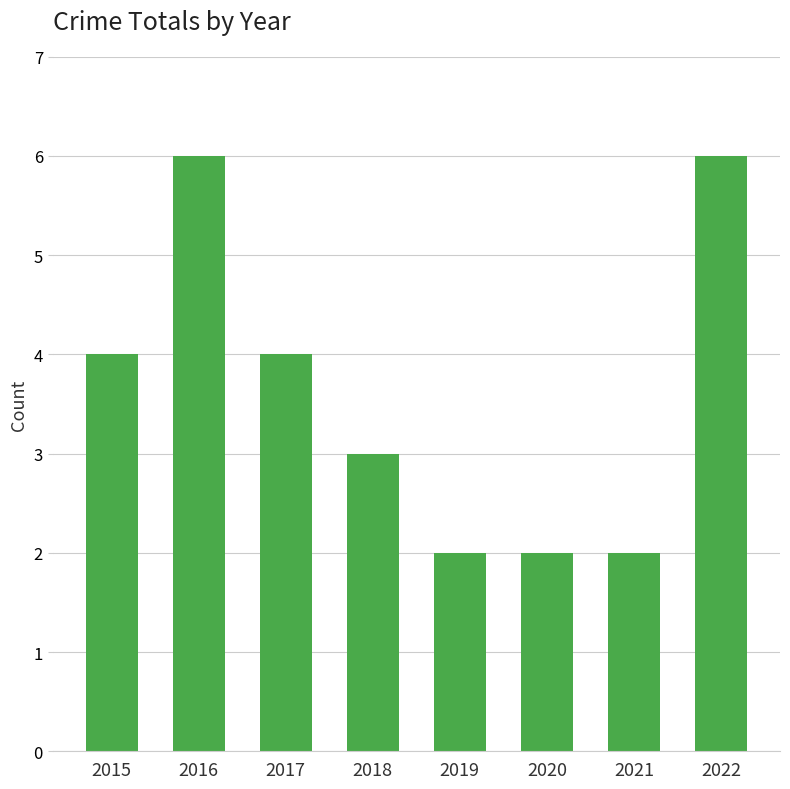

Is it true that the value at 2022 is 8?

False